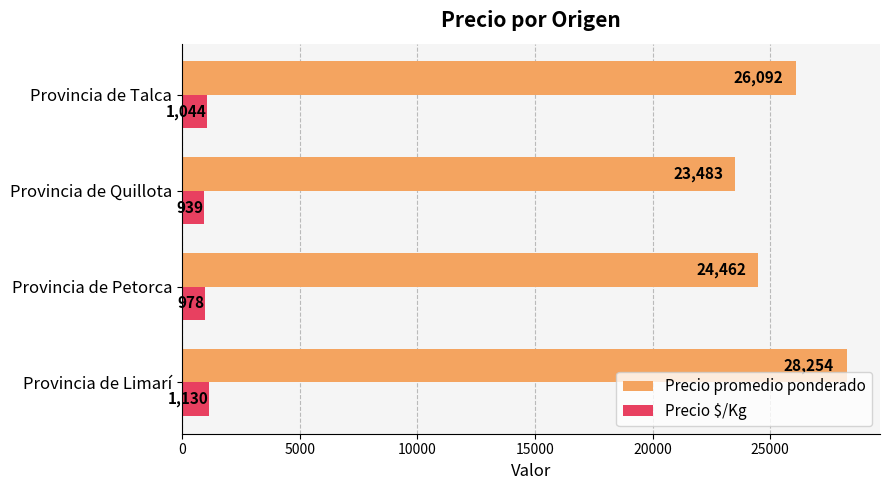

Which series has the largest total across all categories?

Precio promedio ponderado